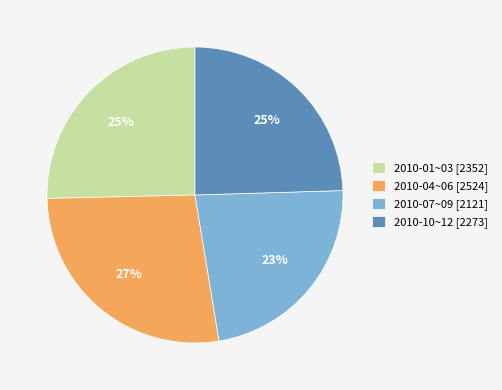

Between 2010-01~03 [2352] and 2010-04~06 [2524], which is larger?

2010-04~06 [2524]